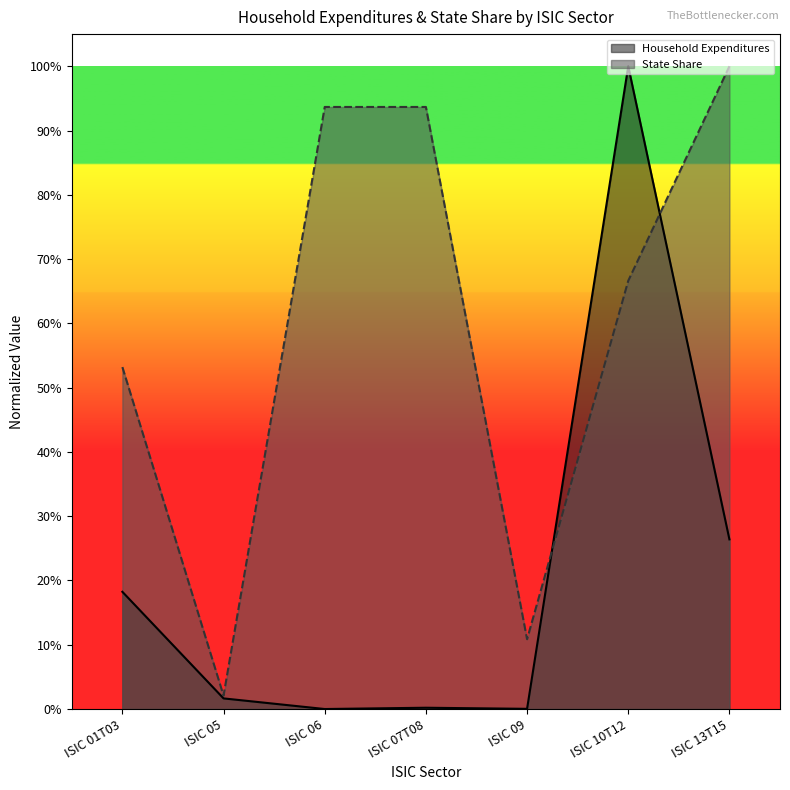

What is the average value of the State Share series?

0.6